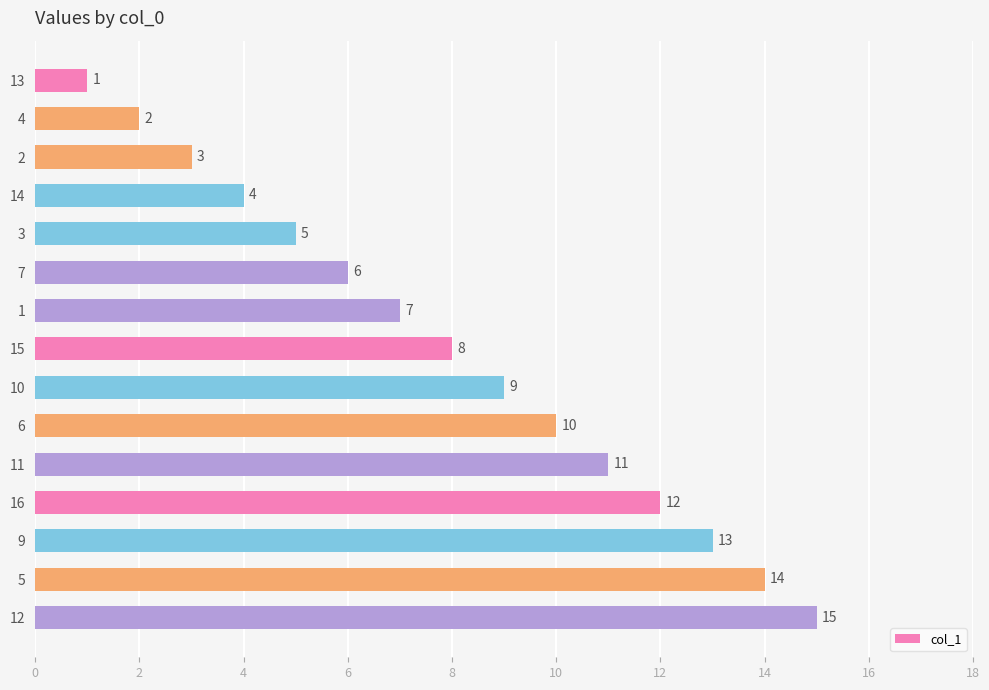

True or false: the data shows 7 at 1.

True